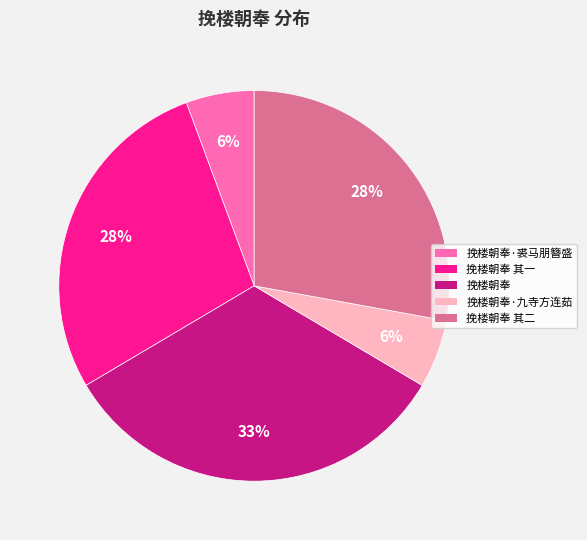

How many segments does this pie chart have?

5